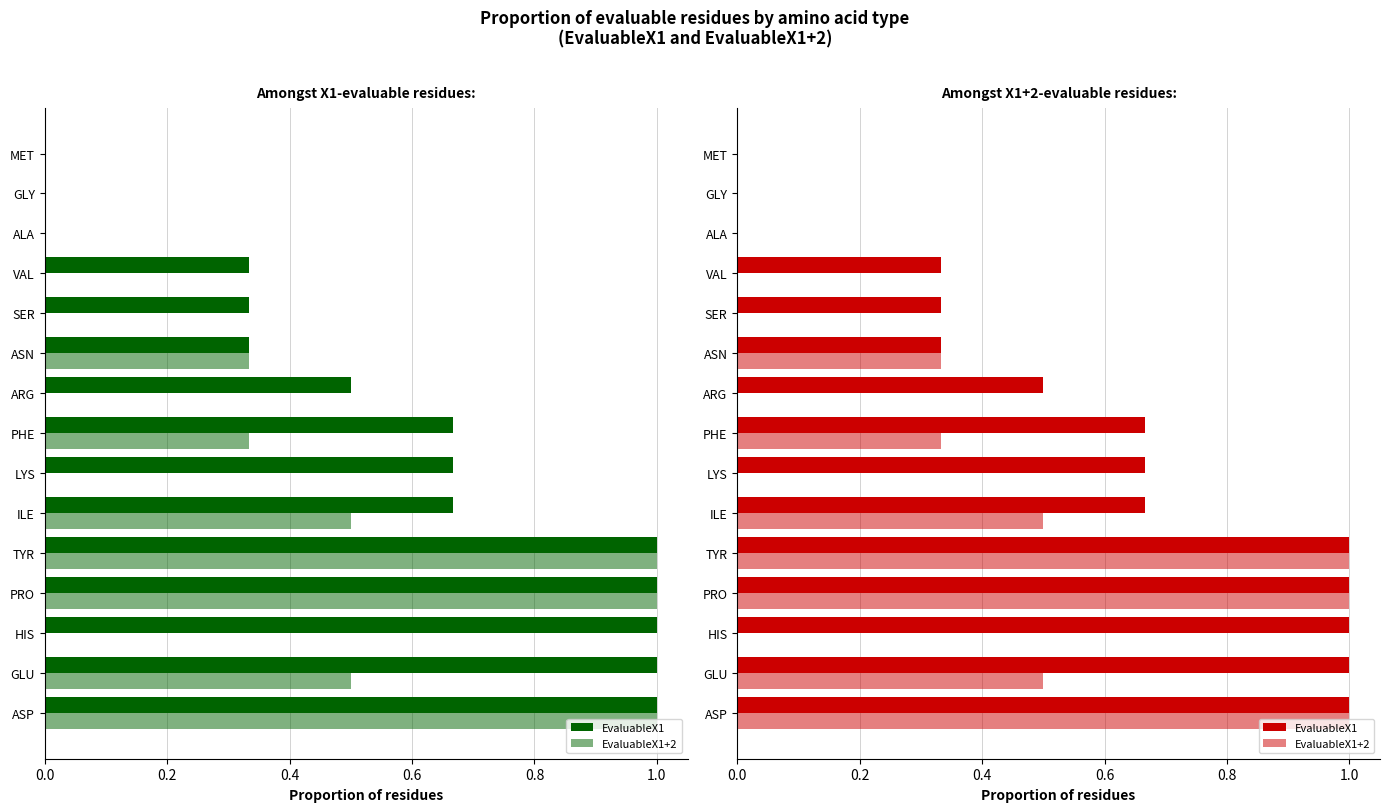

Reading right to left, list all the values displayed in this chart.

EvaluableX1: 0.0	0.0	0.0	0.3	0.3	0.3	0.5	0.7	0.7	0.7	1.0	1.0	1.0	1.0	1.0
EvaluableX1+2: 0.0	0.0	0.0	0.0	0.0	0.3	0.0	0.3	0.0	0.5	1.0	1.0	0.0	0.5	1.0